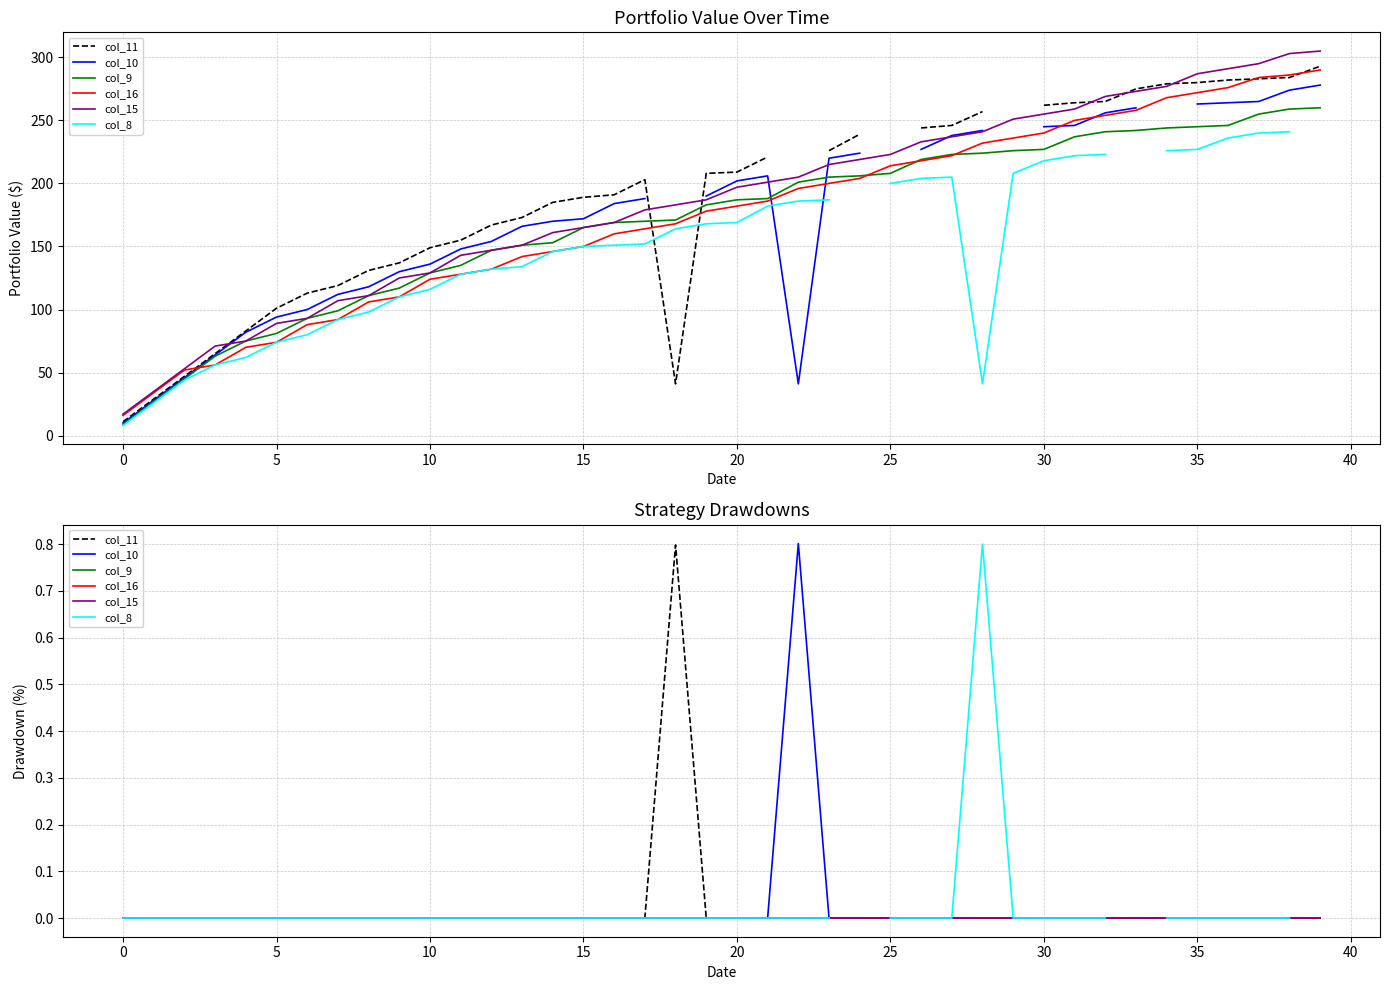

True or false: col_11 and col_8 cross at least once.

False